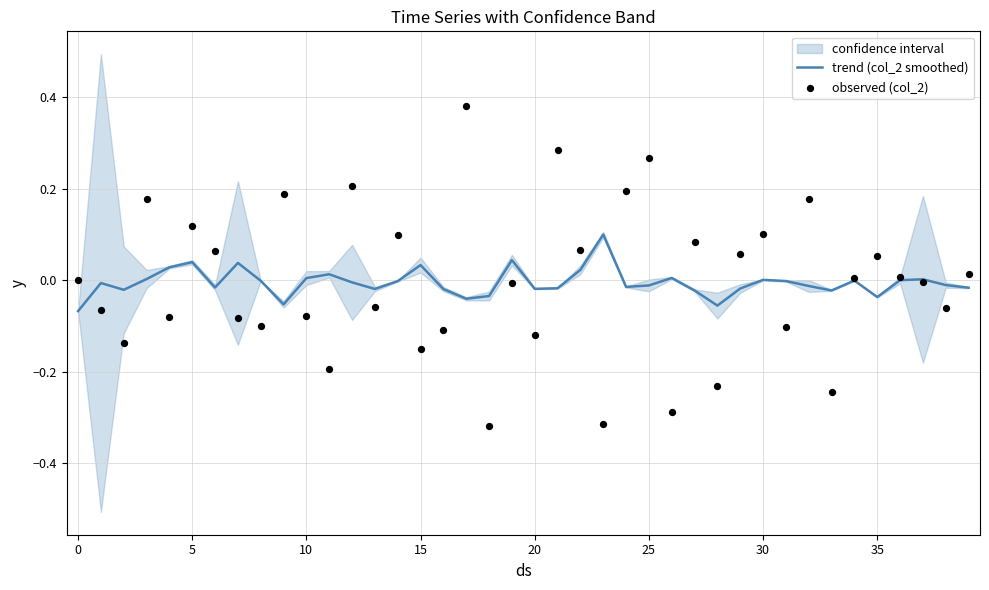

Which series has the largest total across all categories?

observed (col_2)